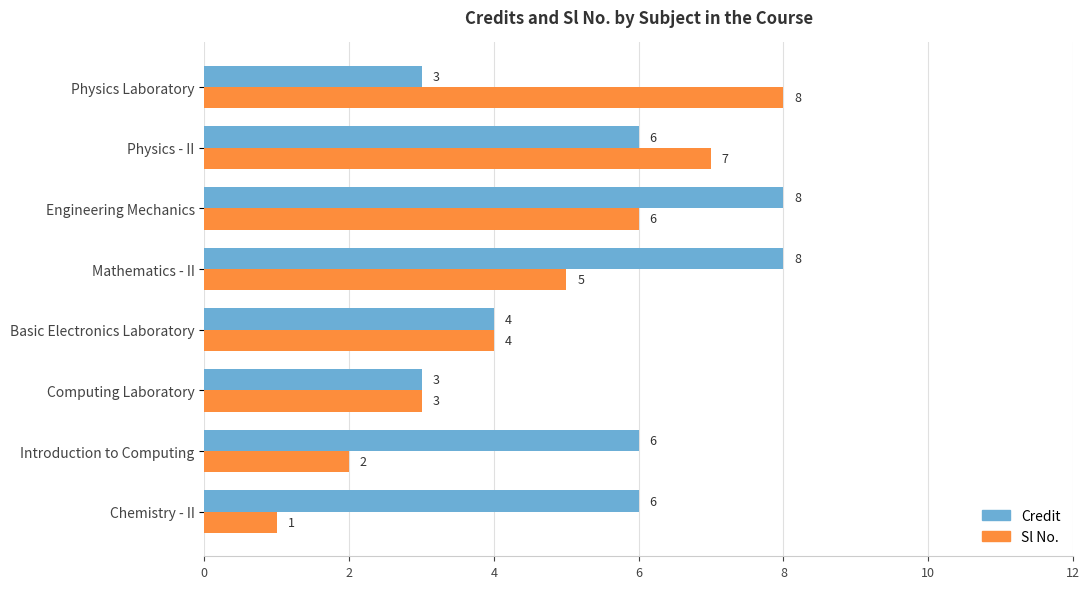

Is it true that Credit equals 2 at Chemistry - II?

False